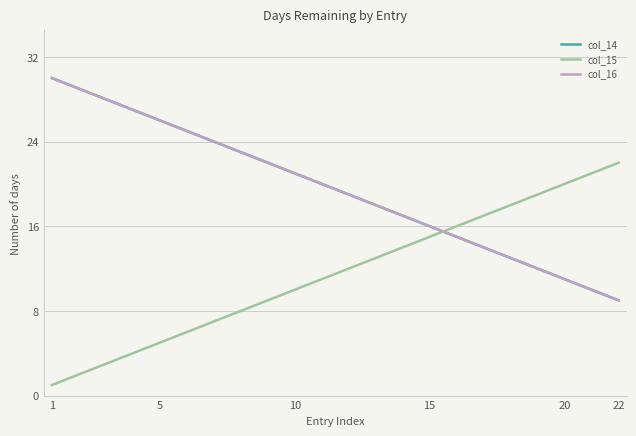

At how many categories does at least one series exceed 11?

22